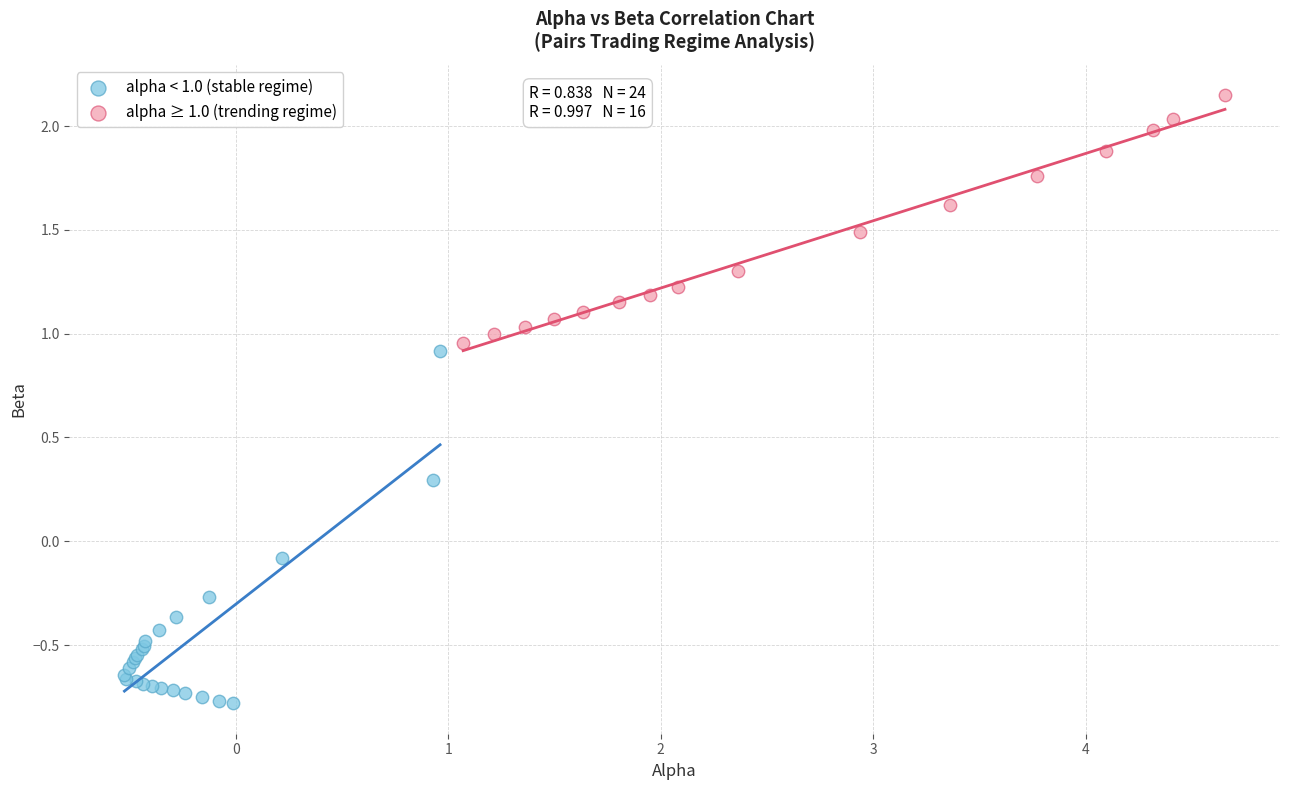

Which series has the largest Y range (max minus min)?

alpha < 1.0 (stable regime)